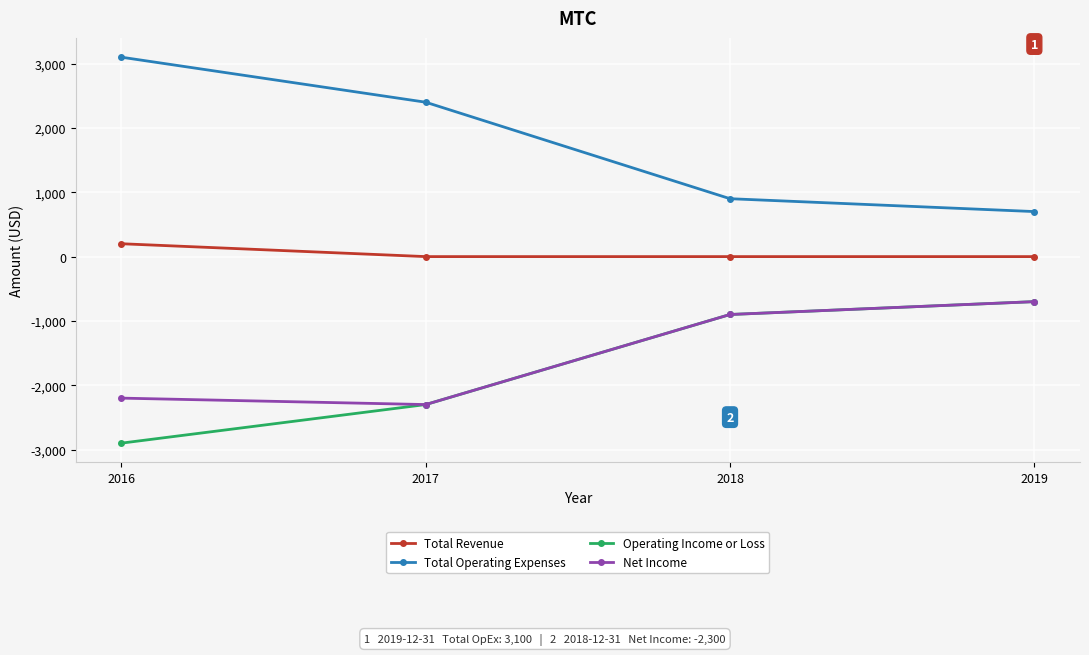

What is the sum of all Total Revenue values?

200